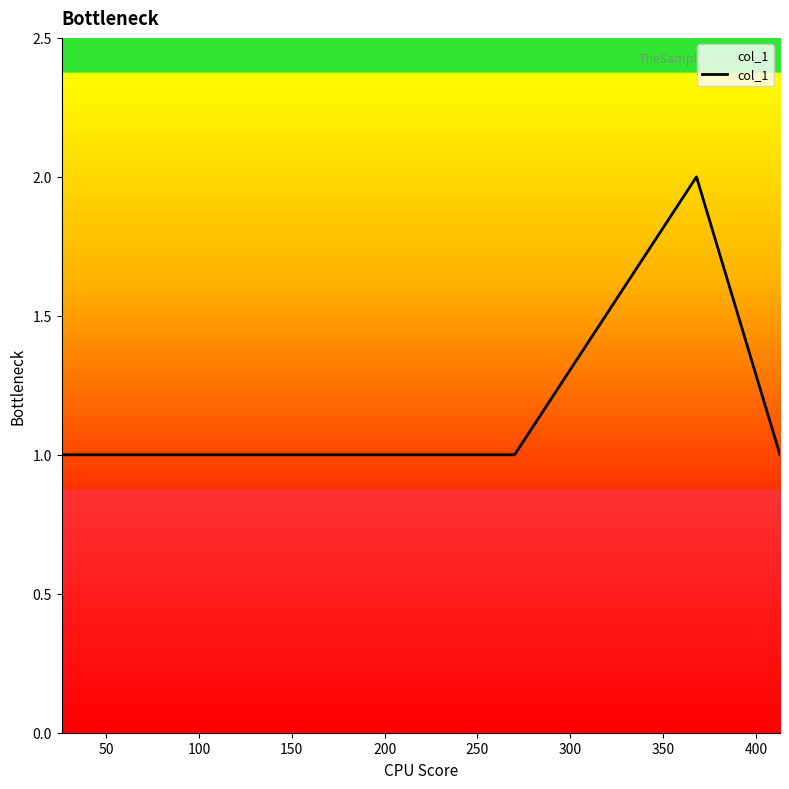

Does the chart display data point markers on the line(s)?

No